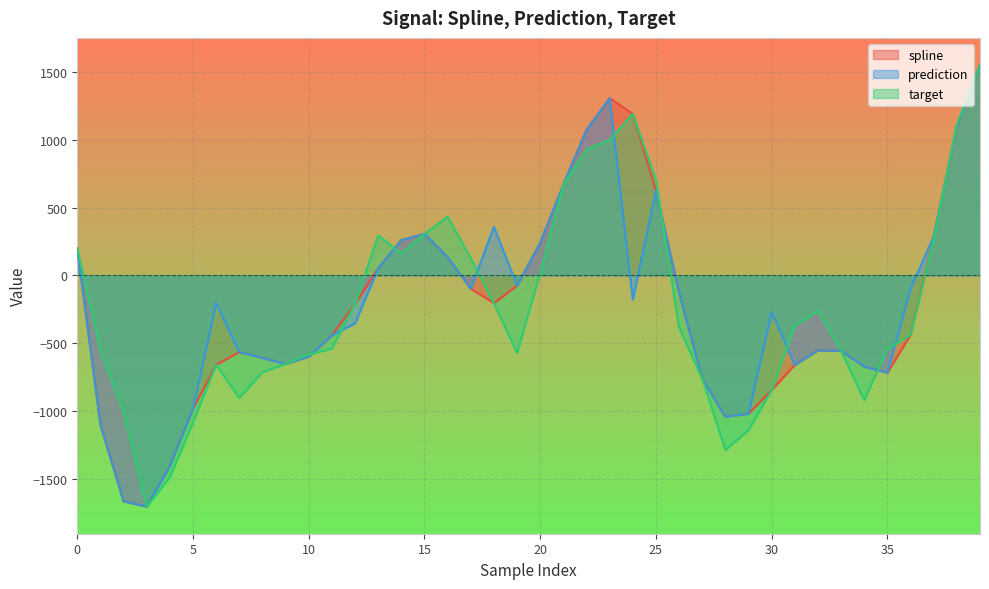

Which category has the highest value in the spline series?

39